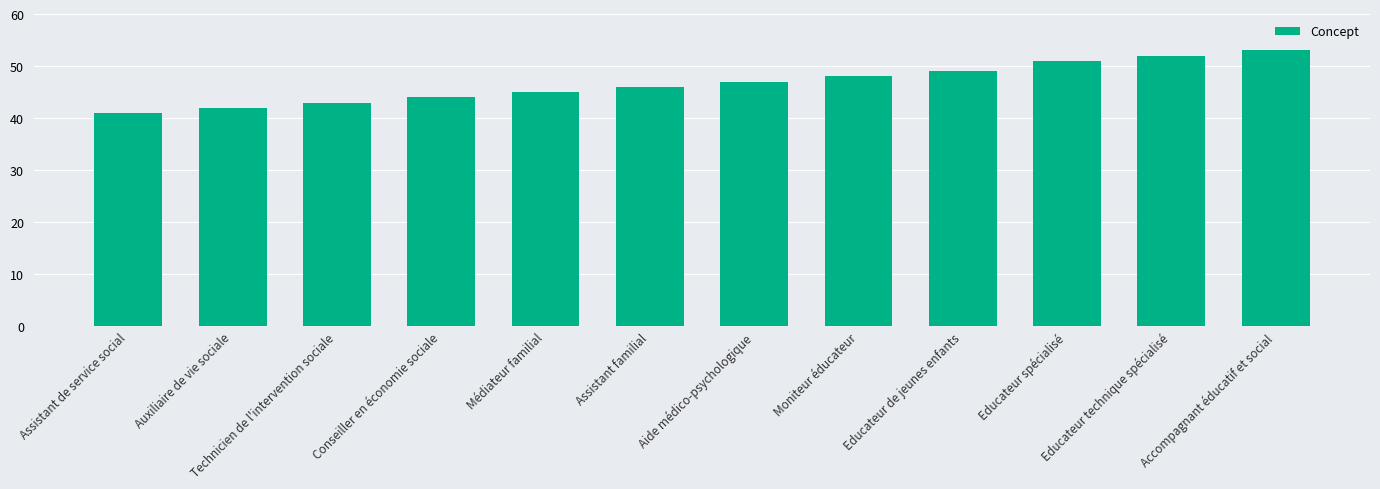

Count the number of data series in this chart.

1